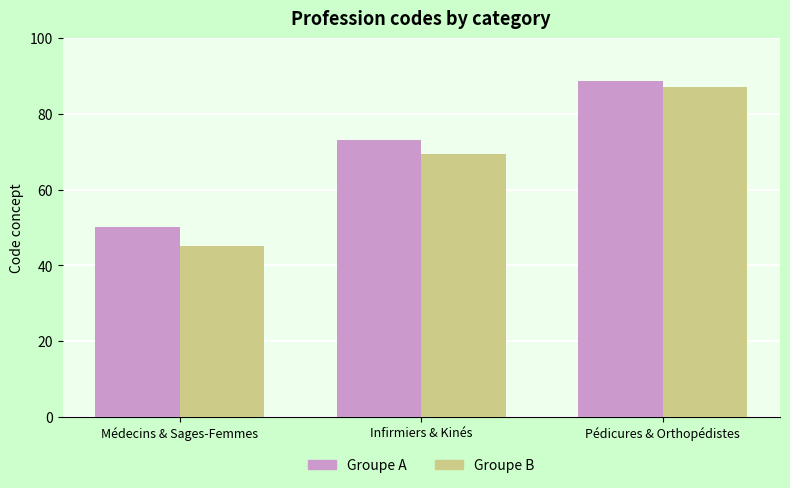

What is the greatest value displayed?

88.7